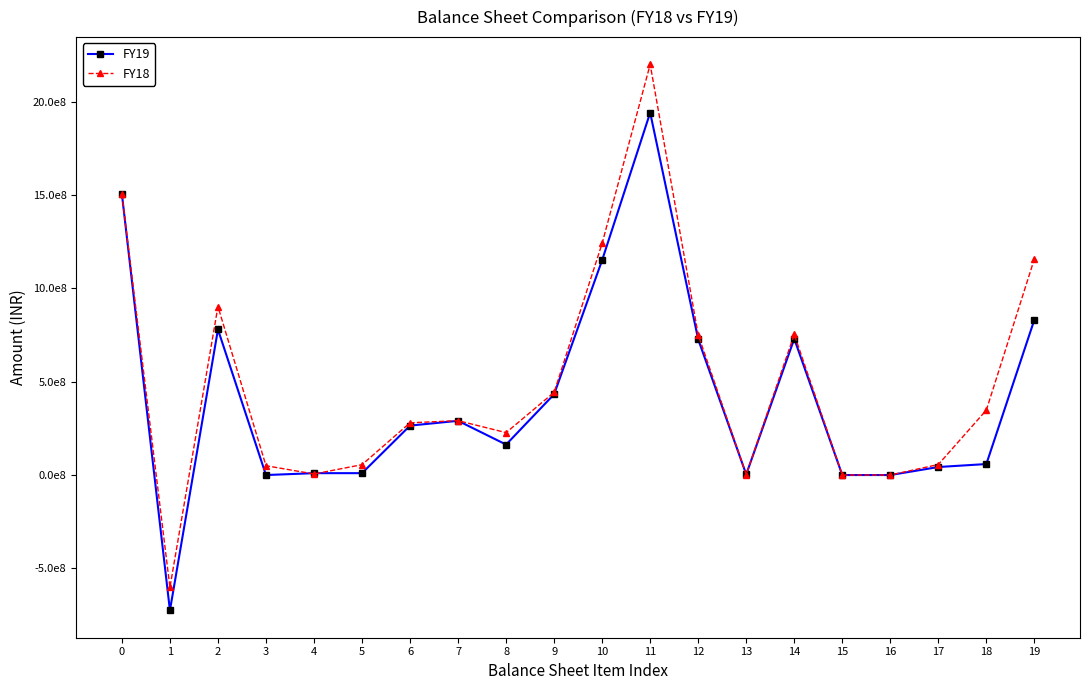

What are all the series names shown in the legend?

FY19, FY18